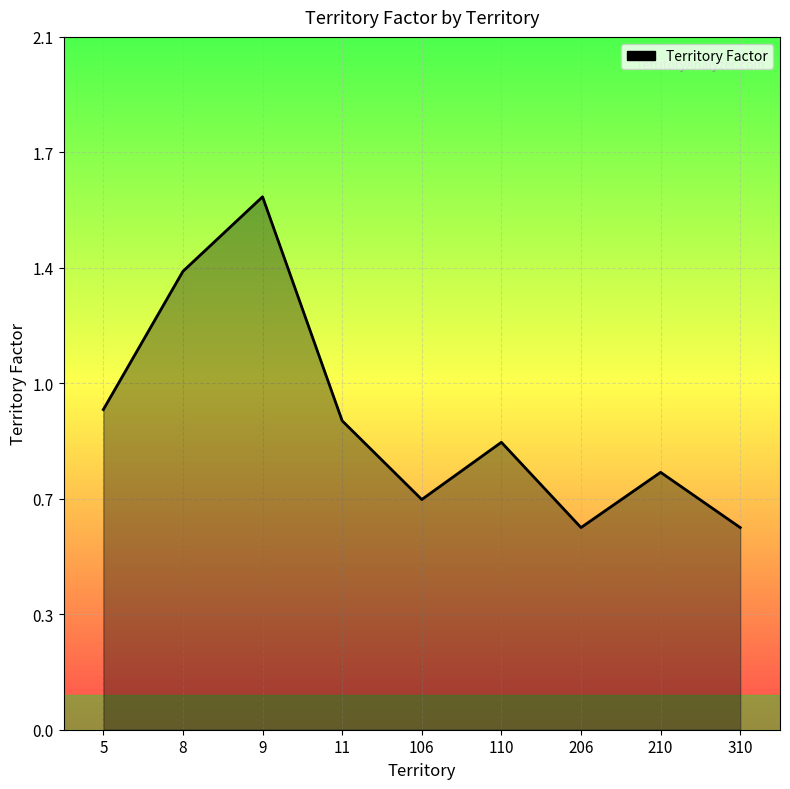

Reading left to right, list all the values displayed in this chart.

1.0	1.4	1.6	0.9	0.7	0.9	0.6	0.8	0.6